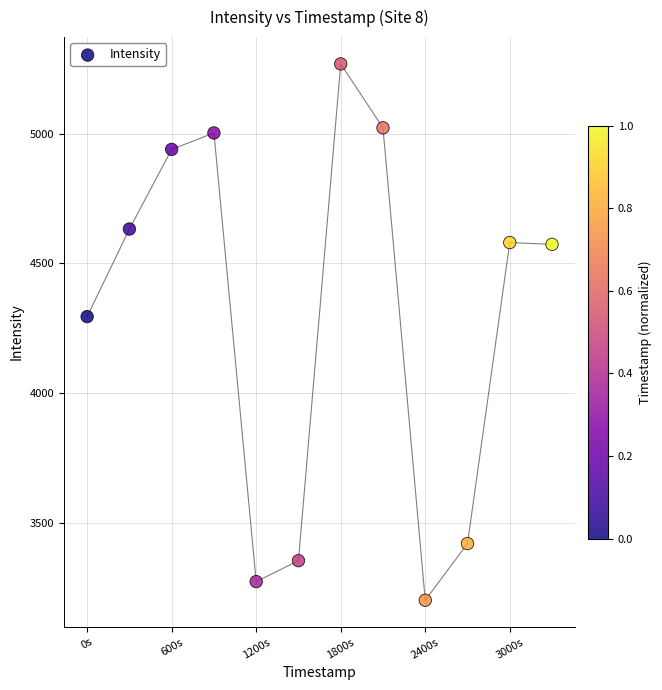

What is the range of Y values (max minus min)?

2068.6